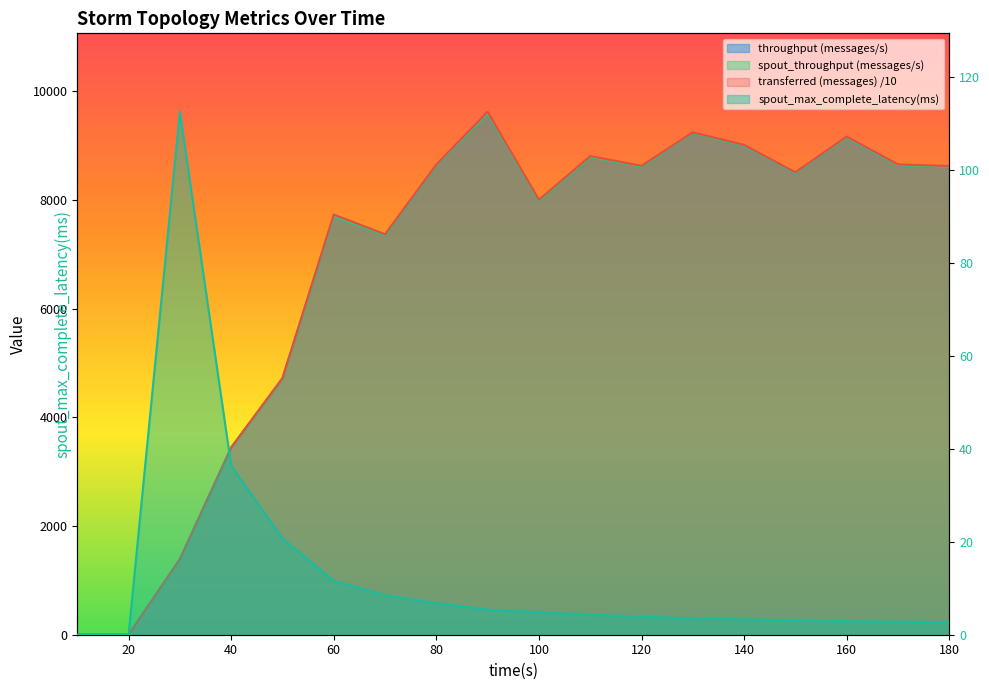

Reading left to right, what are all the values shown in this chart?

transferred (messages): 0.0	0.0	1392.0	3448.0	4724.0	7734.0	7372.0	8656.0	9626.0	8008.0	8810.0	8632.0	9248.0	9016.0	8512.0	9170.0	8658.0	8628.0
throughput (messages/s): 0.0	0.0	1387.0	3439.0	4713.0	7704.0	7355.0	8643.0	9594.0	7992.0	8792.0	8617.0	9236.0	9002.0	8501.0	9155.0	8645.0	8613.0
spout_transferred (messages): 0.0	0.0	1387.0	3439.0	4713.0	7704.0	7355.0	8643.0	9594.0	7992.0	8792.0	8617.0	9236.0	9002.0	8501.0	9155.0	8645.0	8613.0
spout_max_complete_latency(ms): 0.0	0.0	112.6	36.4	20.7	11.6	8.5	6.8	5.4	4.8	4.3	3.9	3.5	3.3	3.1	2.9	2.8	2.7